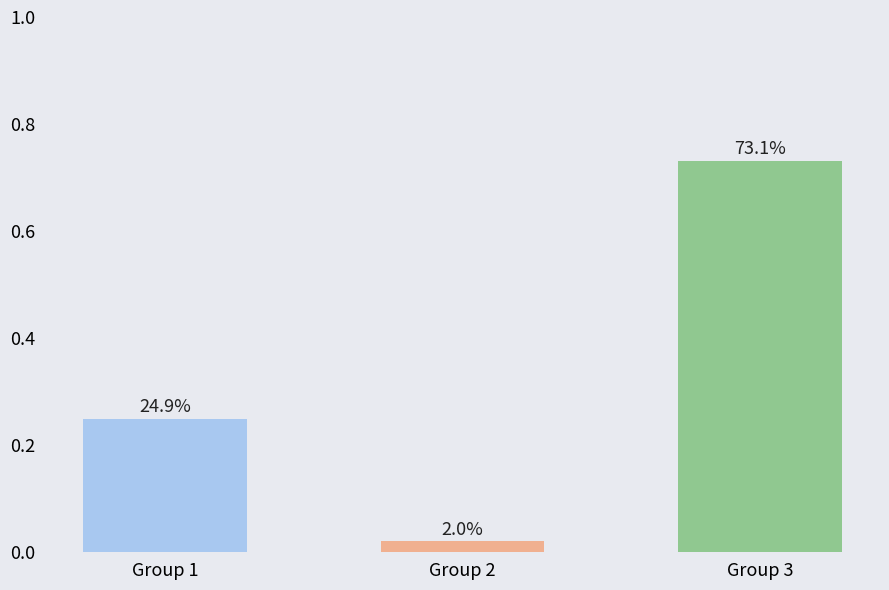

List the labels in order of value, smallest first.

Group 2, Group 1, Group 3